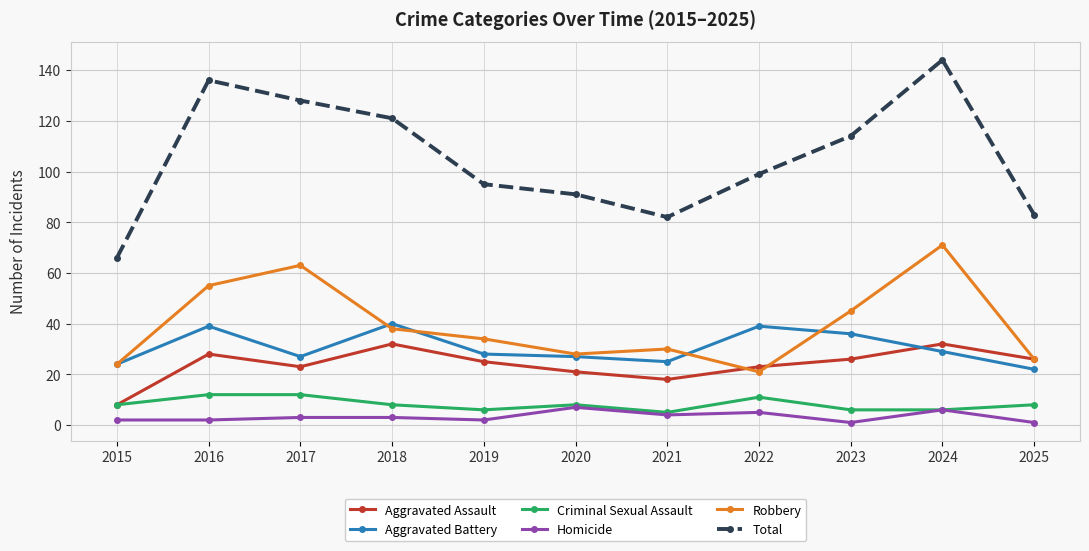

What is the total value across all series at 2025?

166